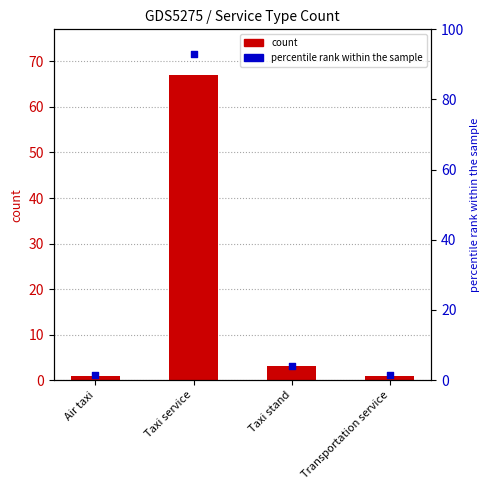

Which series has the largest total across all categories?

percentile rank within the sample